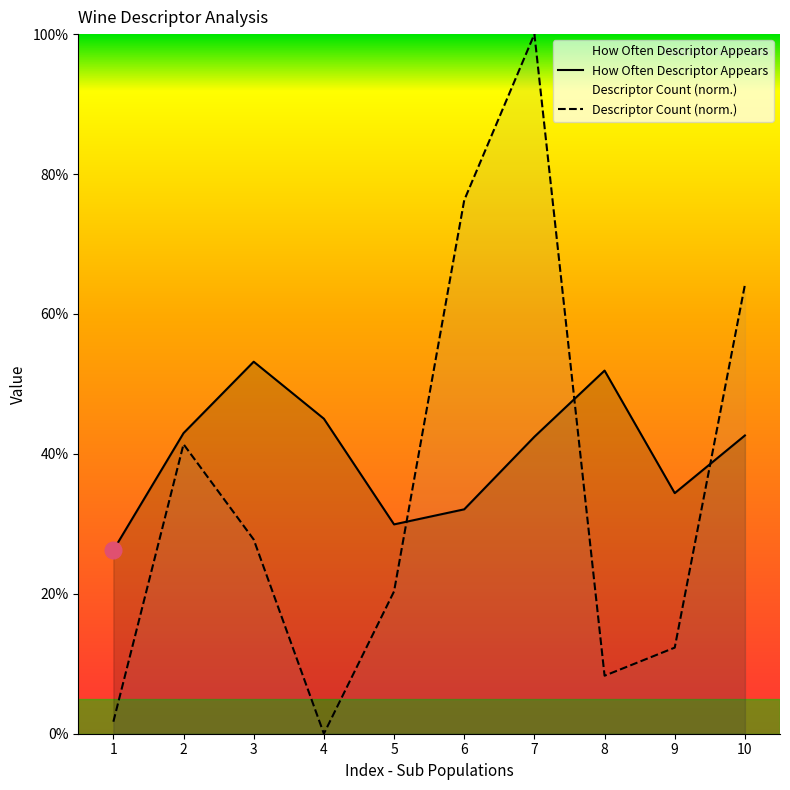

True or false: Descriptor Count has more than 1 points higher than both neighbors.

True